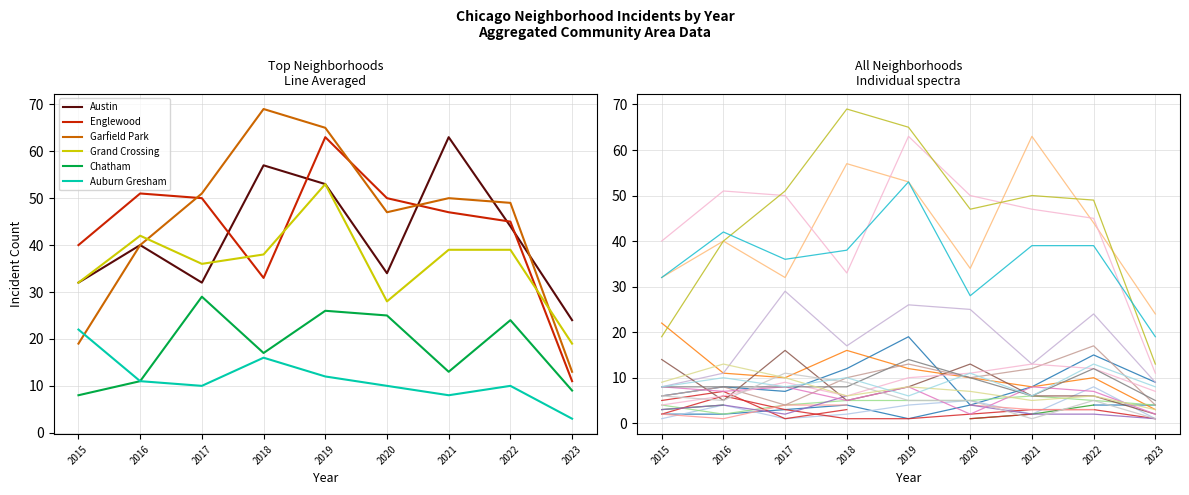

The Austin series shows 13 at 2023. True or false?

False